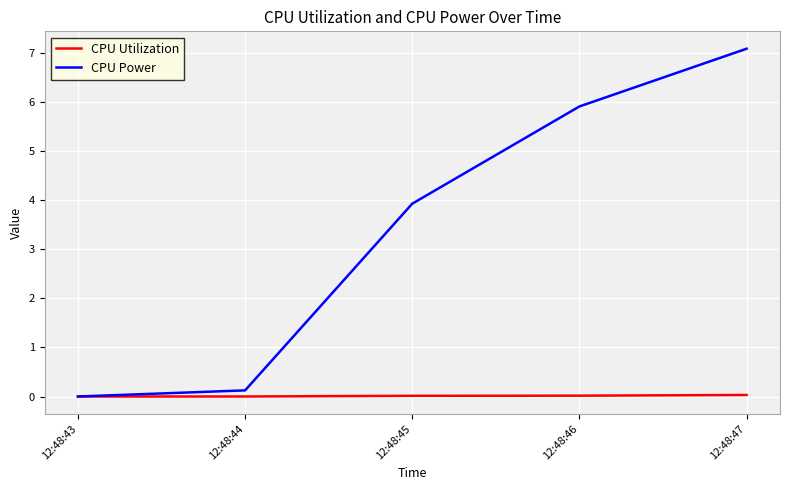

Which series has the widest spread of values?

CPU Power